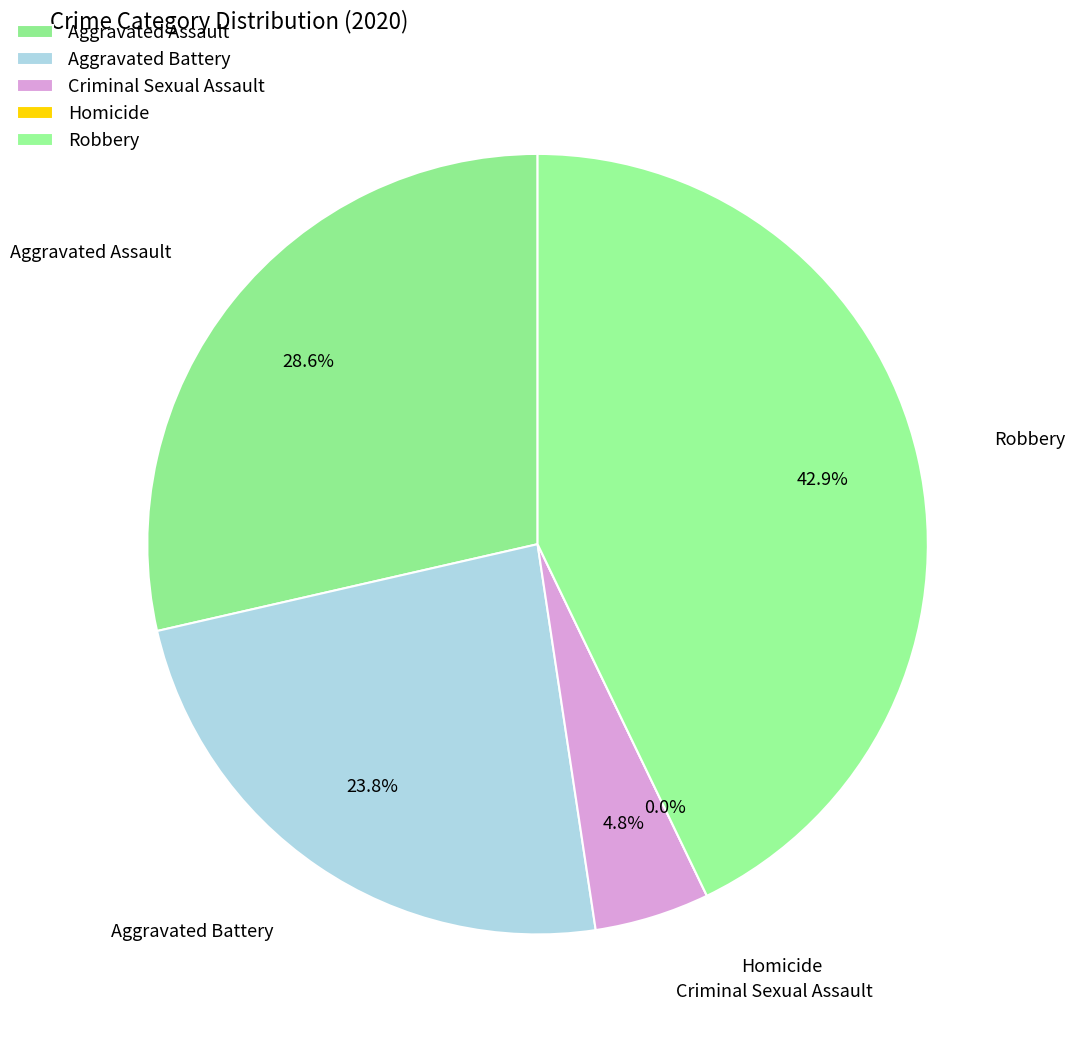

Which category has the biggest portion of the pie?

Robbery